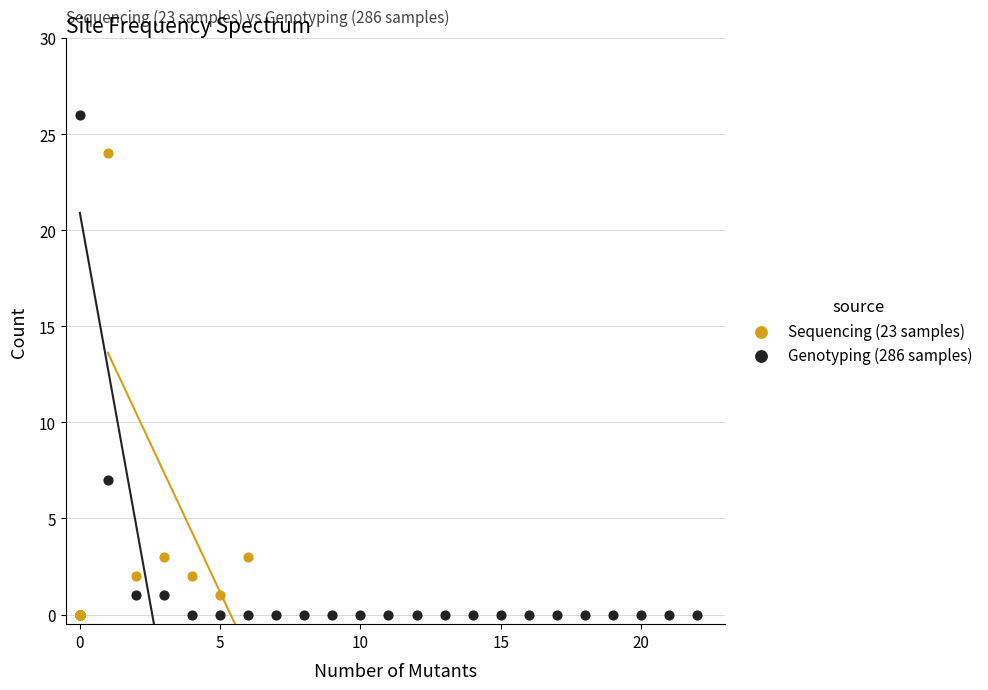

Which series has the widest spread of Y values?

Genotyping (286 samples)